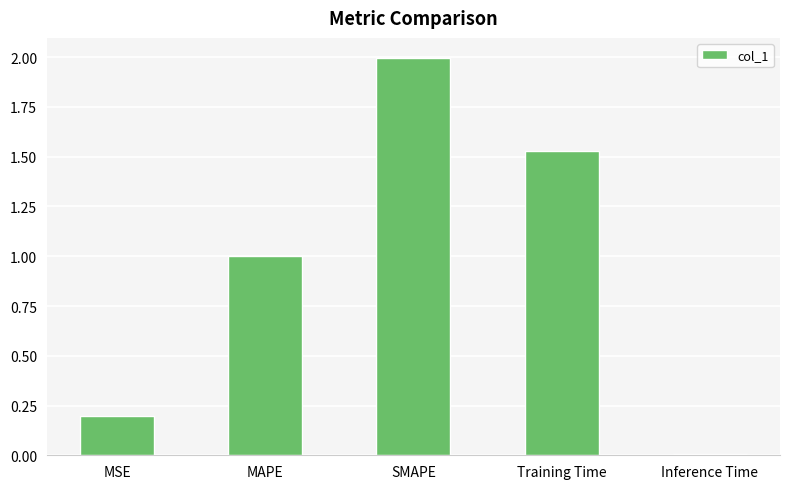

Which has a higher value, Inference Time or MAPE?

MAPE